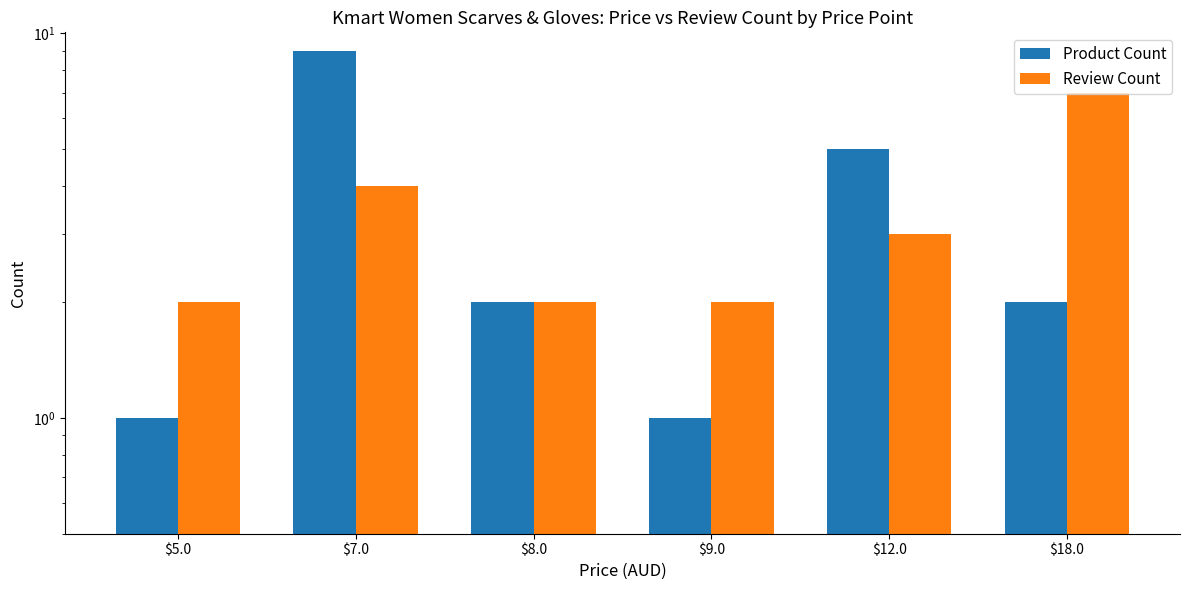

What is the difference between the maximum and minimum values in the Review Count series?

5